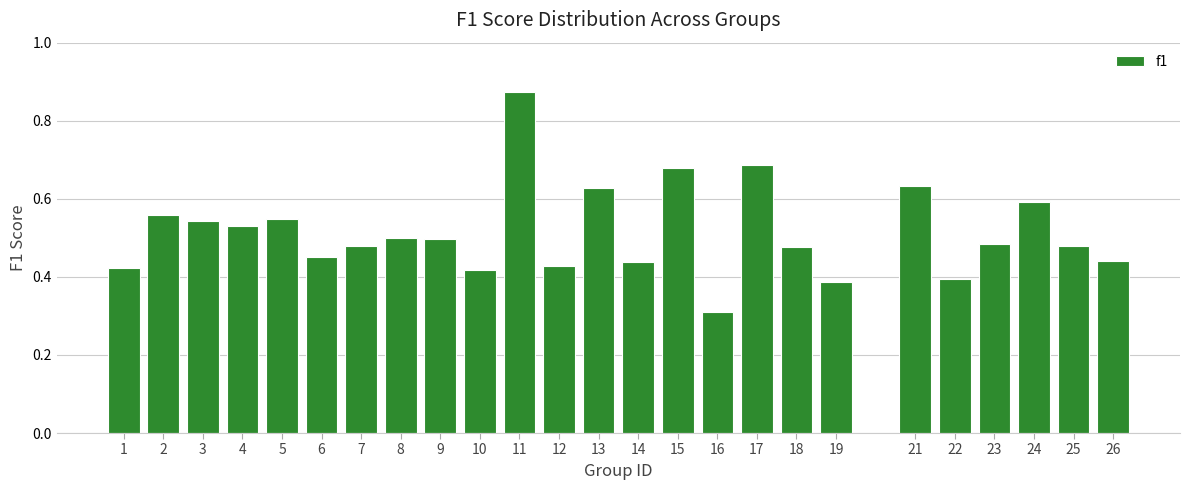

What is the smallest value displayed?

0.3